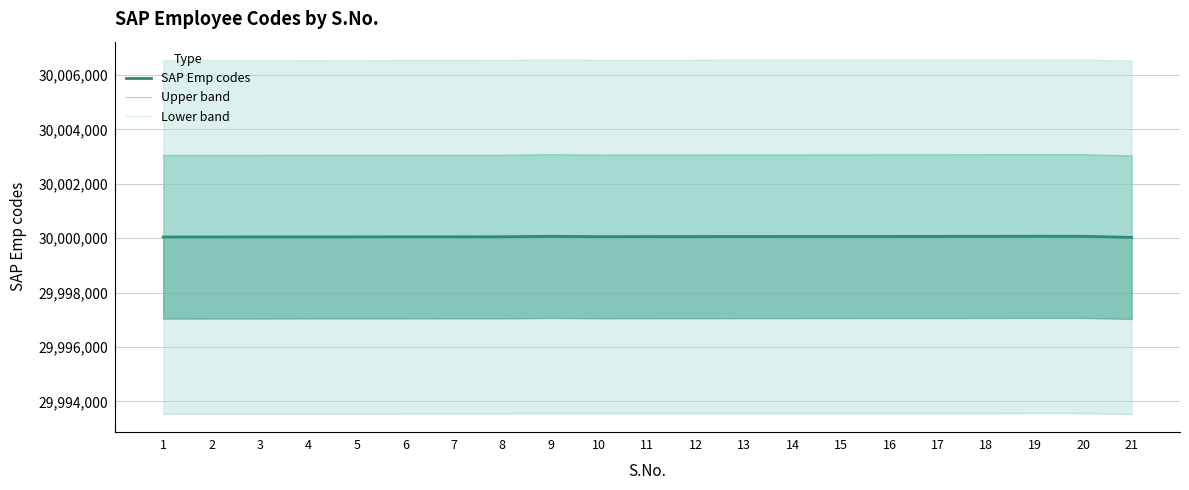

What are all the series names shown in the legend?

SAP Emp codes, Upper band, Lower band